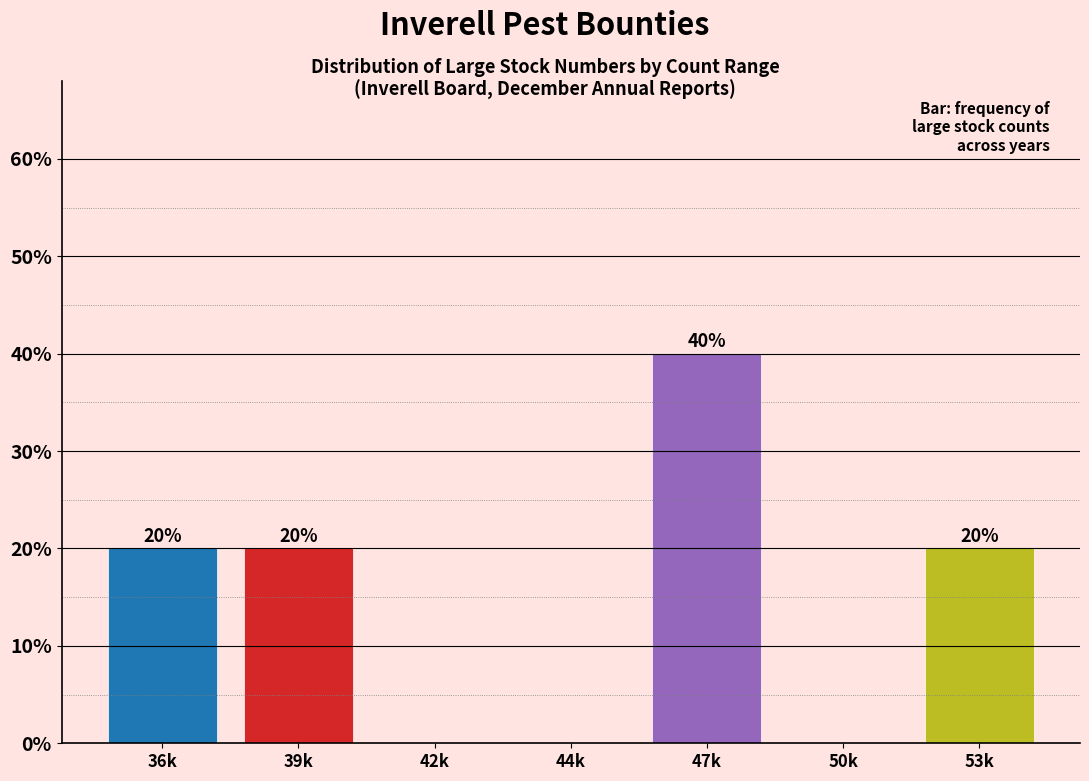

Reading left to right, transcribe all the data shown in this chart.

36k=20	39k=20	42k=0	44k=0	47k=40	50k=0	53k=20